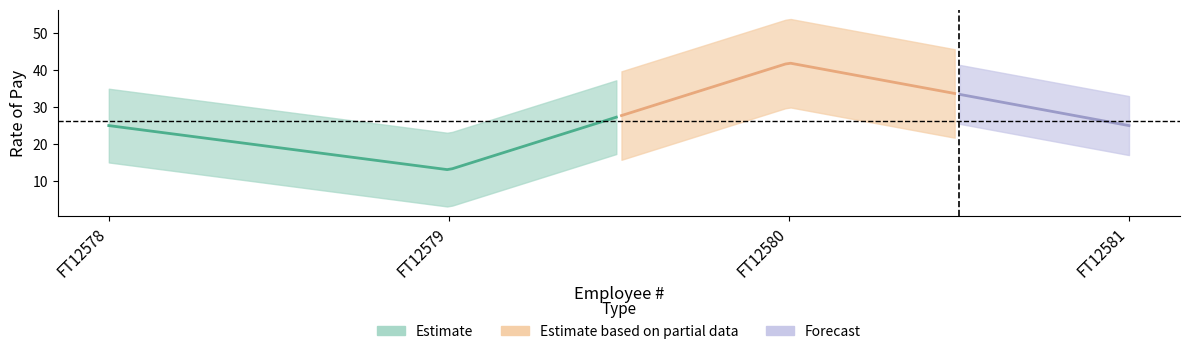

What is the sum of the values at FT12580 and FT12579?

55